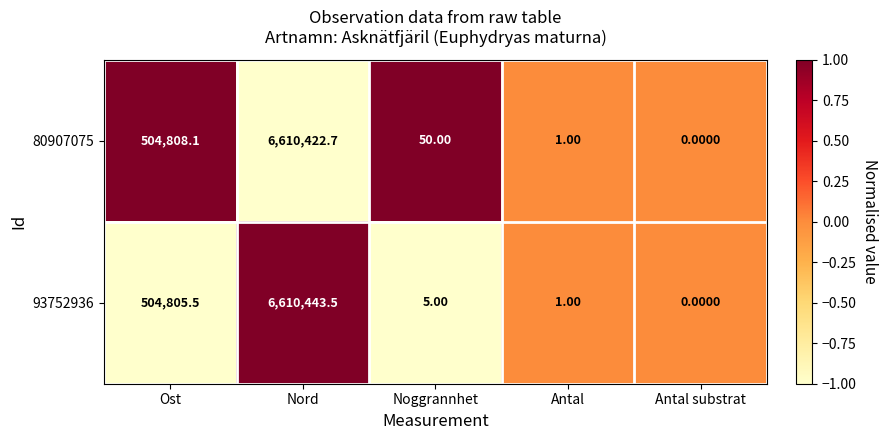

What is the difference between the maximum and minimum values in the 80907075 series?

6610422.7